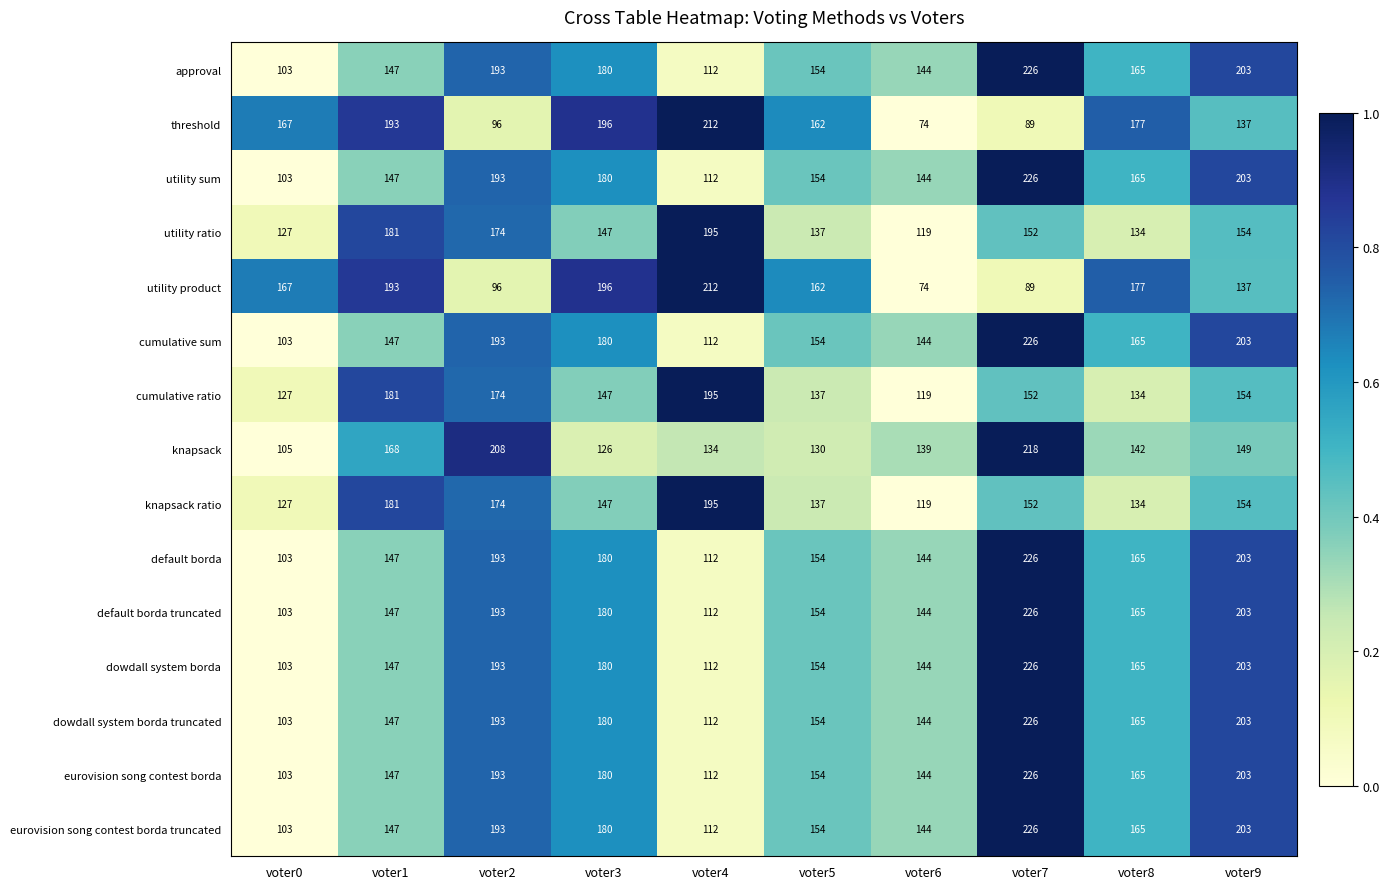

Rank the categories by eurovision song contest borda value from highest to lowest.

voter7, voter9, voter2, voter3, voter8, voter5, voter1, voter6, voter4, voter0